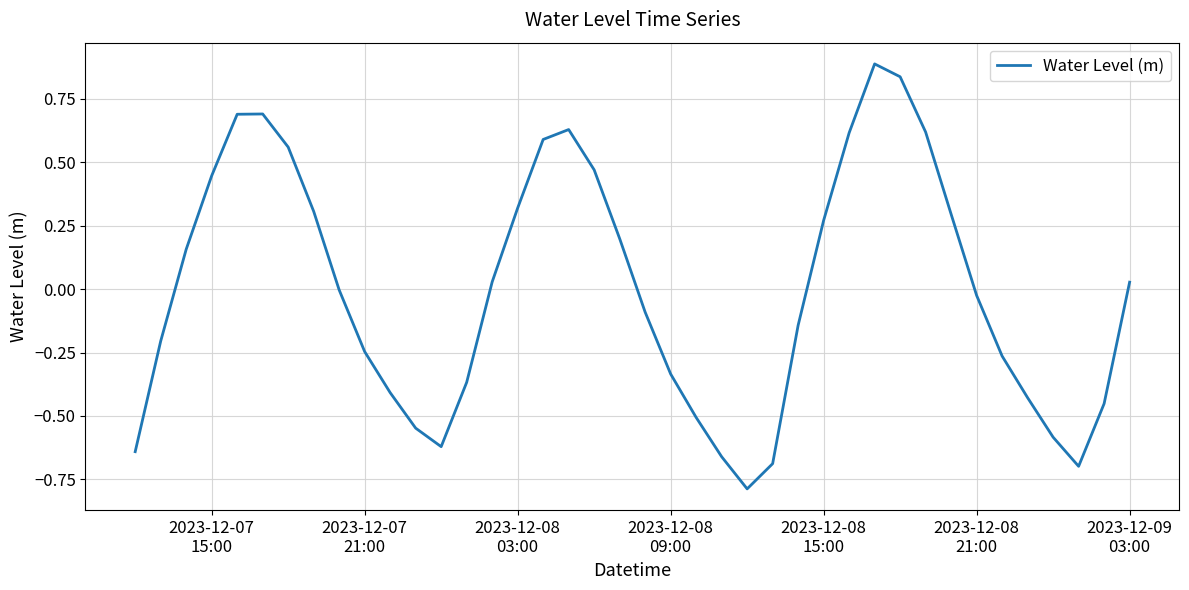

What is the difference between the maximum and minimum values?

1.7